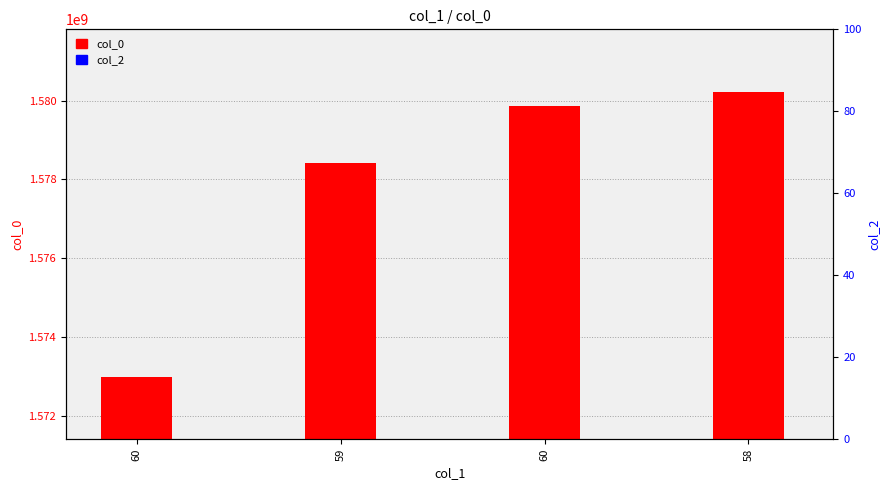

Reading left to right, what are all the values shown in this chart?

col_0: 60=1572967827	59=1578410306	60=1579875403	58=1580235372
col_2: 60=0	59=0	60=0	58=0